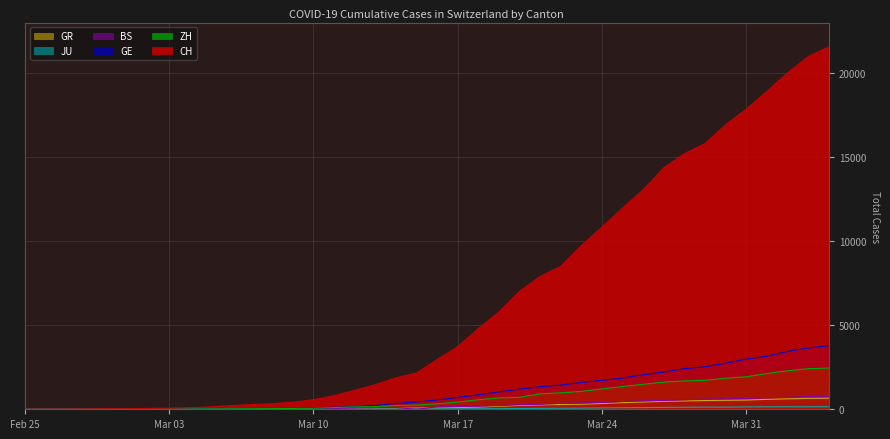

Which series has the largest total across all categories?

CH